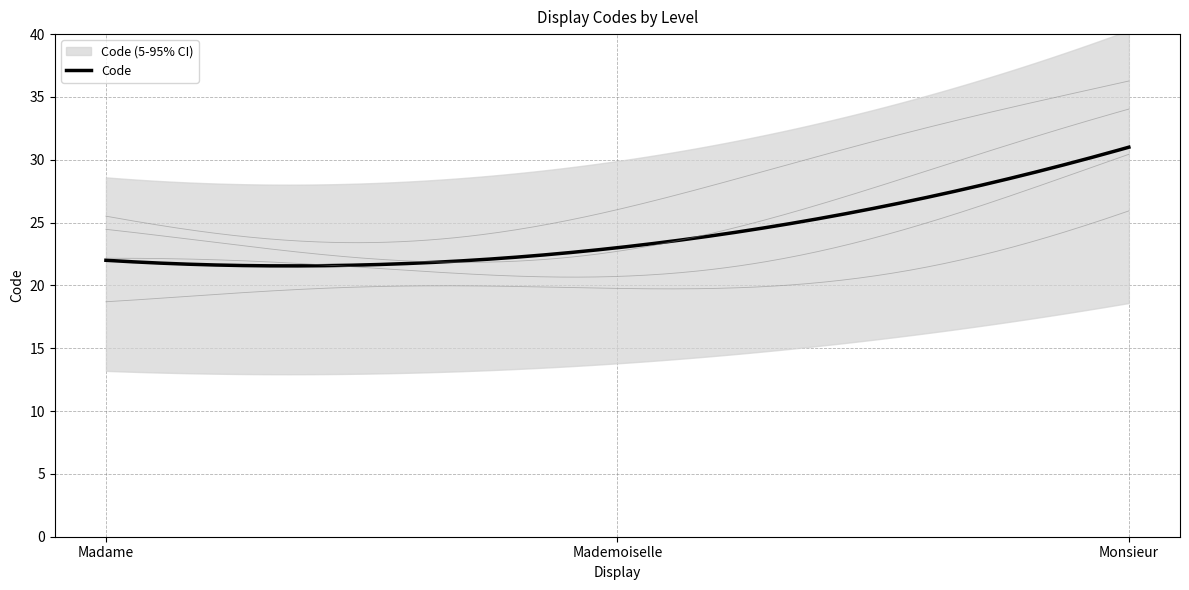

Is it true that the value at Madame is 22?

True